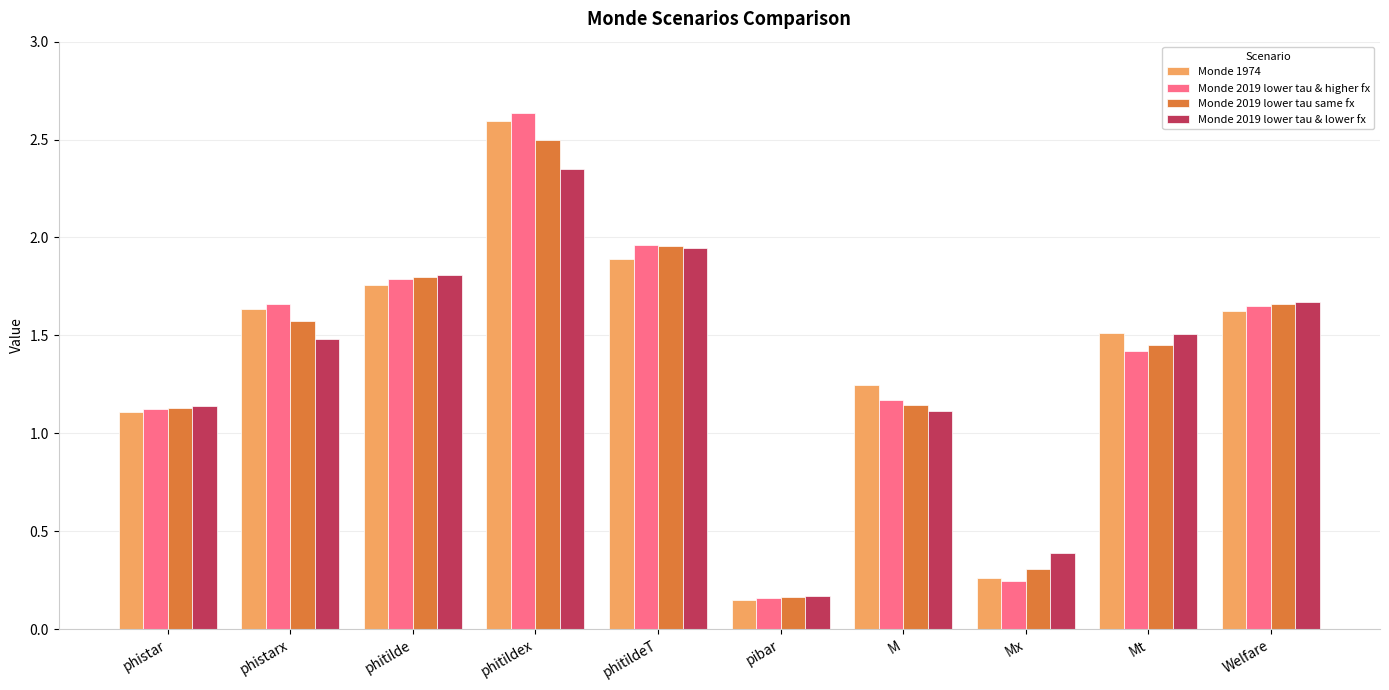

The Monde 1974 series shows 3.0 at phitildeT. True or false?

False